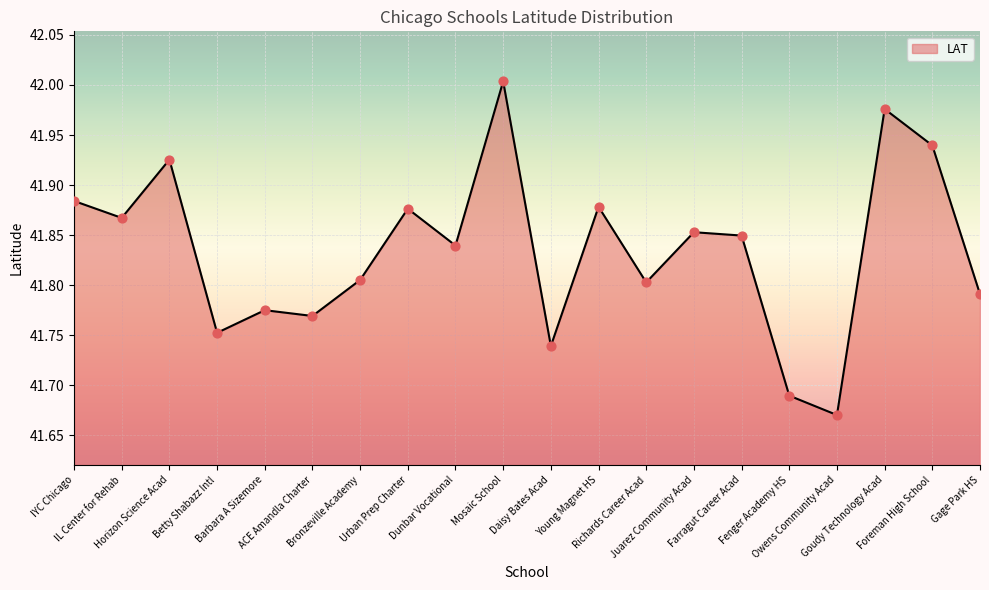

Between Barbara A Sizemore and Richards Career Acad, which is larger?

Richards Career Acad